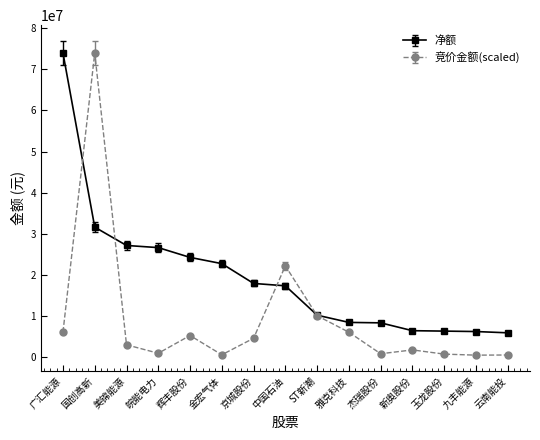

The value of 净额 at 九丰能源 is 2354003.2. True or false?

False